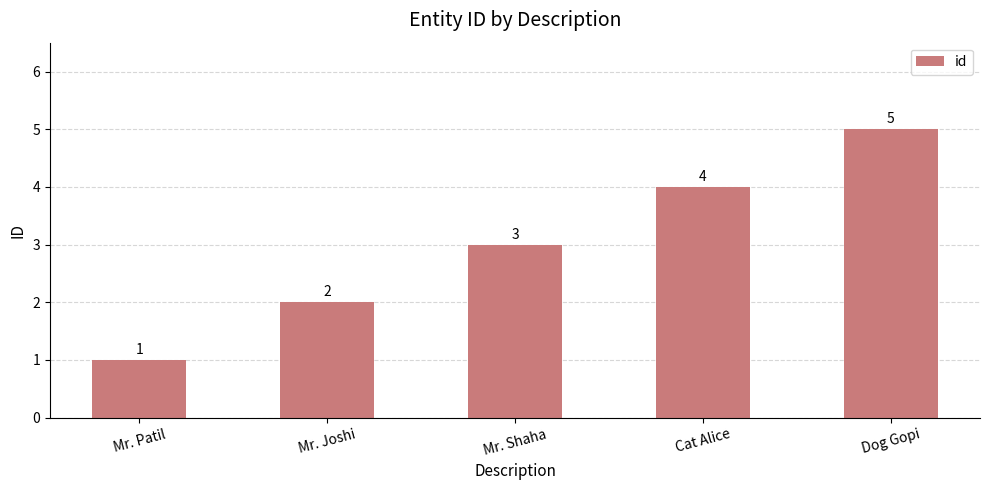

What is the approximate value at Mr. Shaha?

3